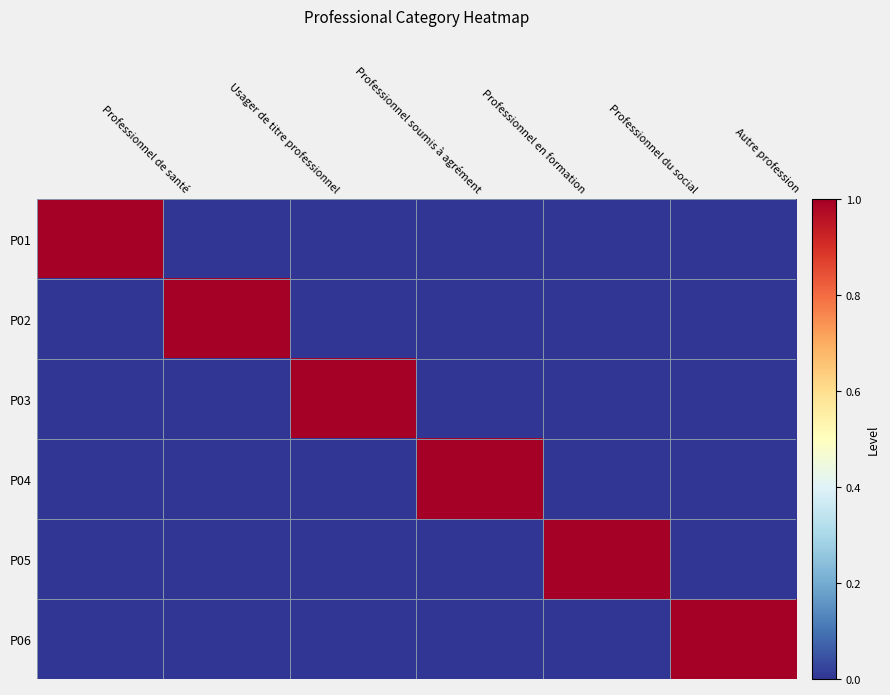

Which series has the largest total across all categories?

P01